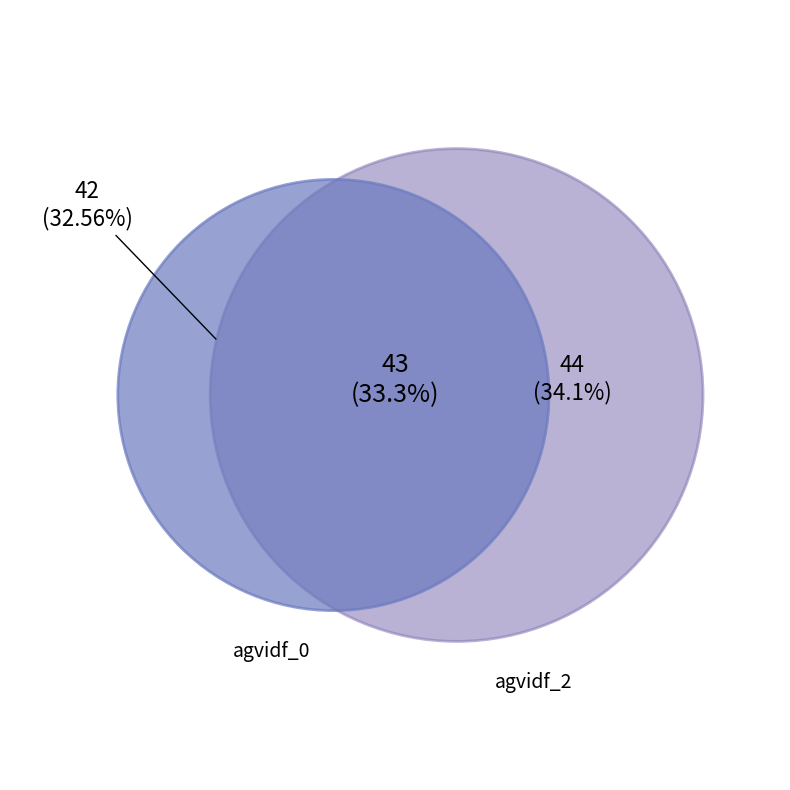

The 2 slice represents 34% of the pie. True or false?

True